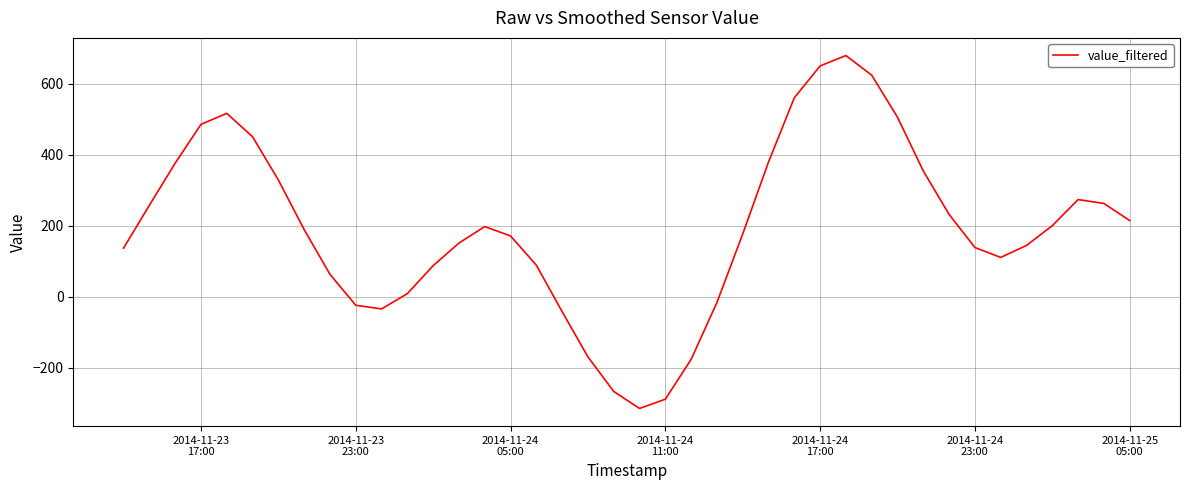

Does the chart display data point markers on the line(s)?

No